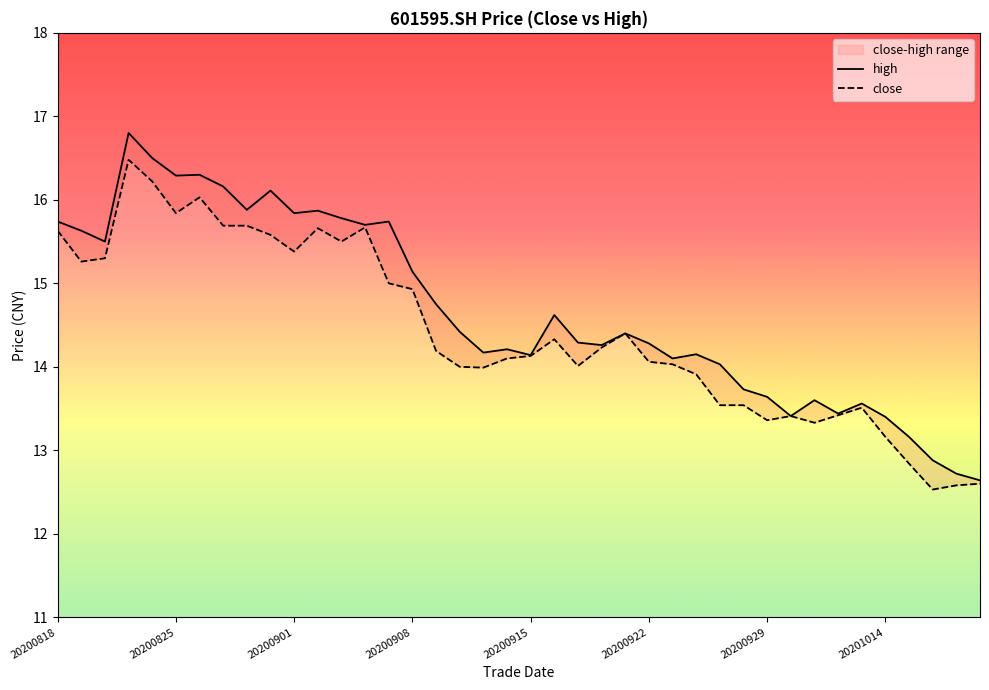

Is the value of high at 19 greater than the value of close at 17?

Yes